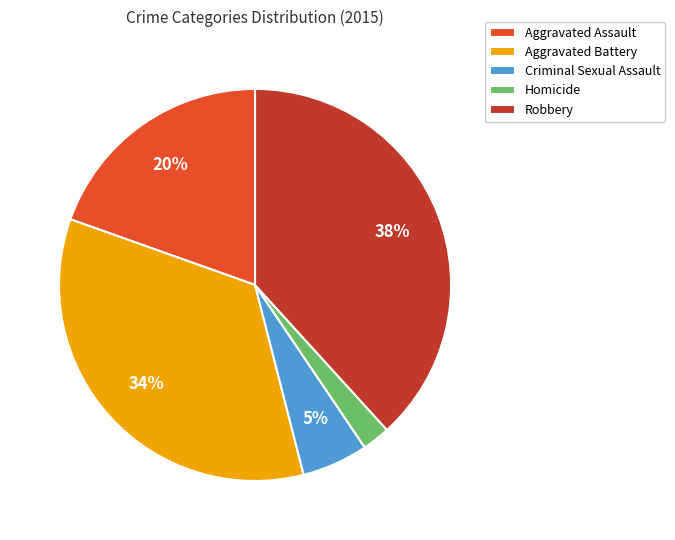

Combined, do Homicide and Criminal Sexual Assault account for over 50%?

No